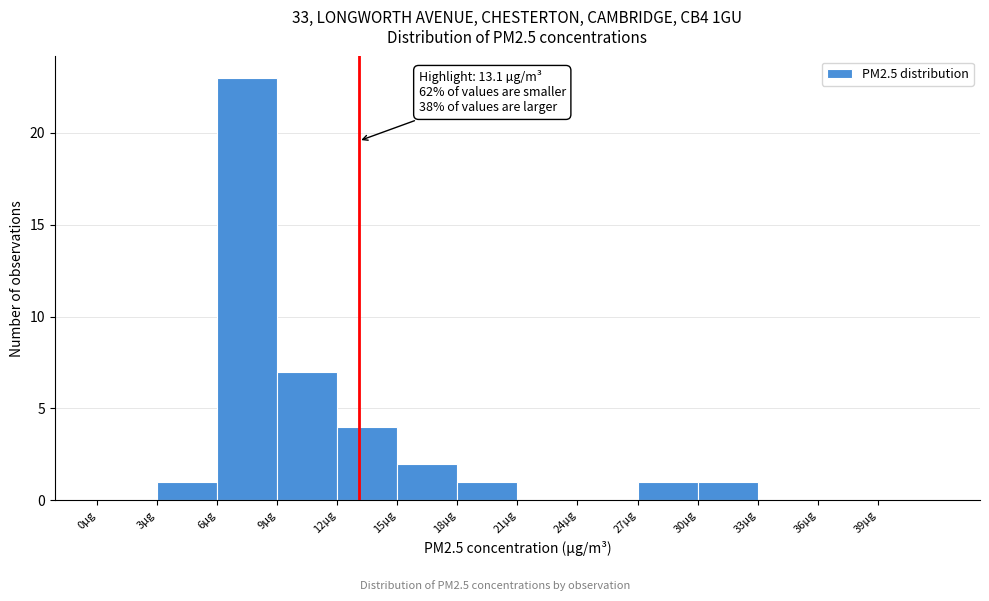

Over which range of the x-axis is the bar tallest?

6 to 9